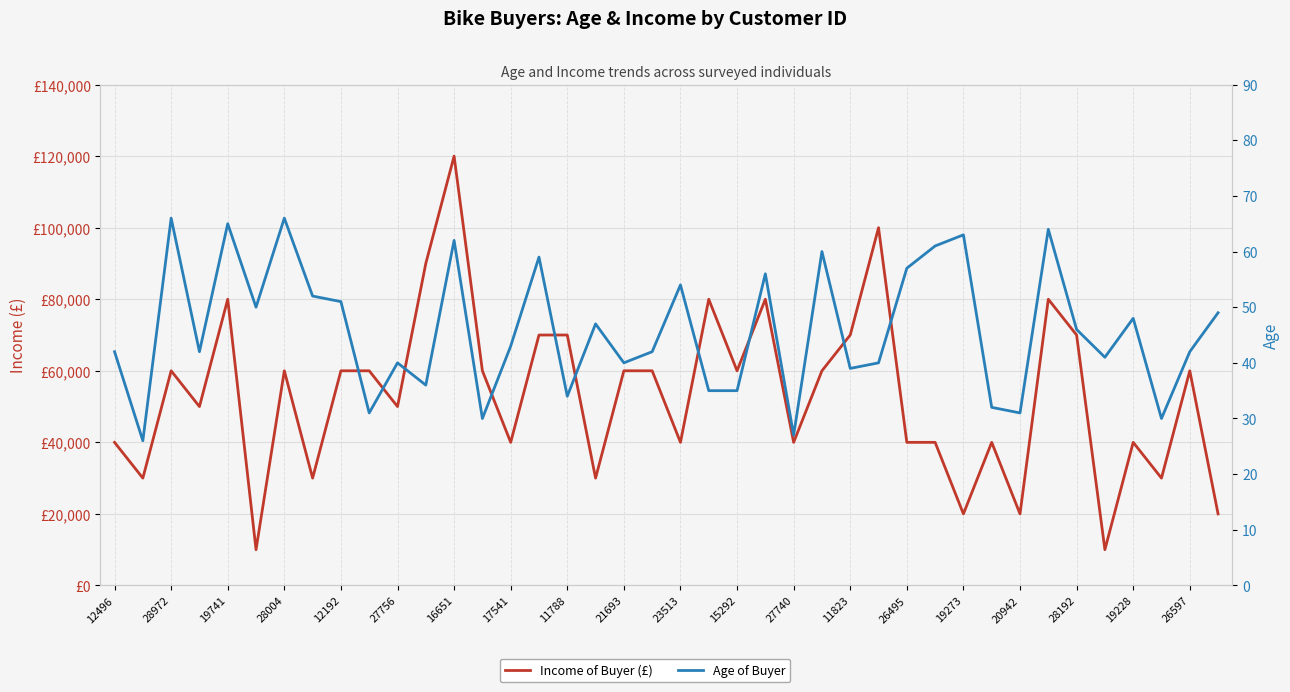

What is the greatest value displayed?

120000